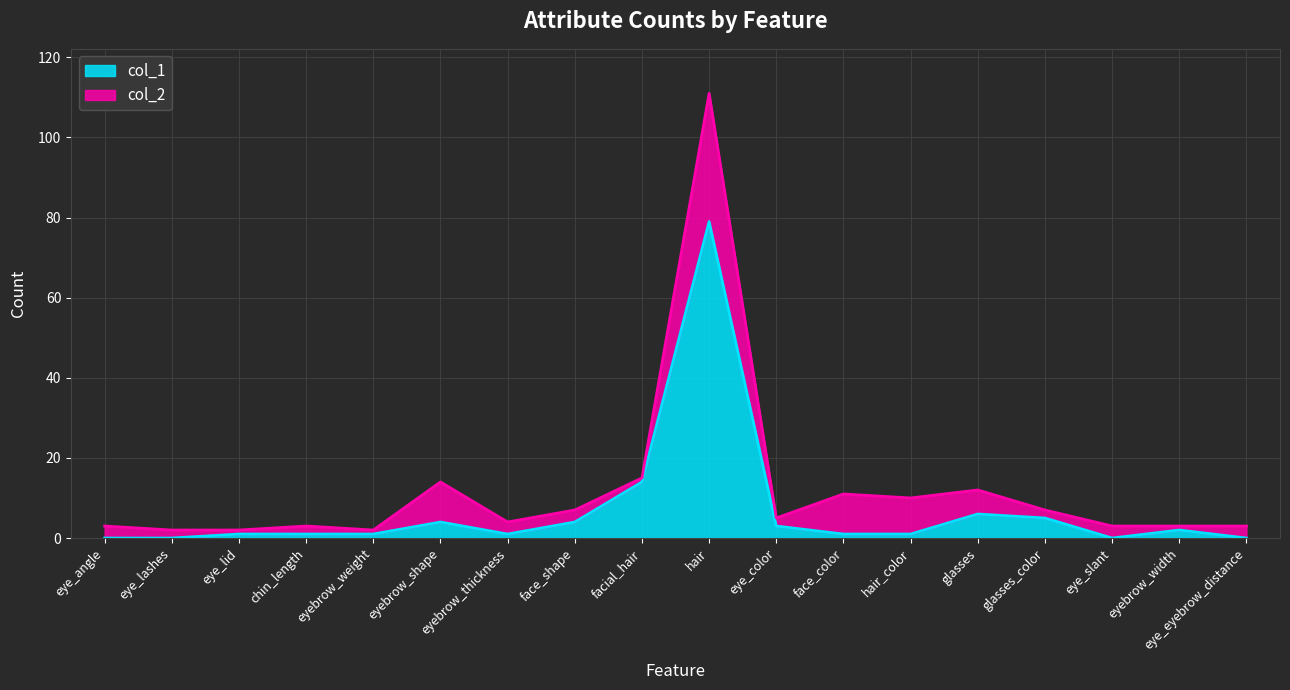

What is the spread (max minus min) of values at face_color?

10